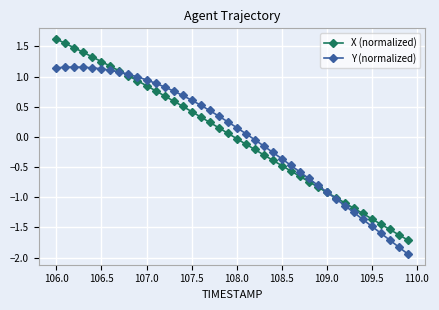

What is the greatest value displayed?

1.6